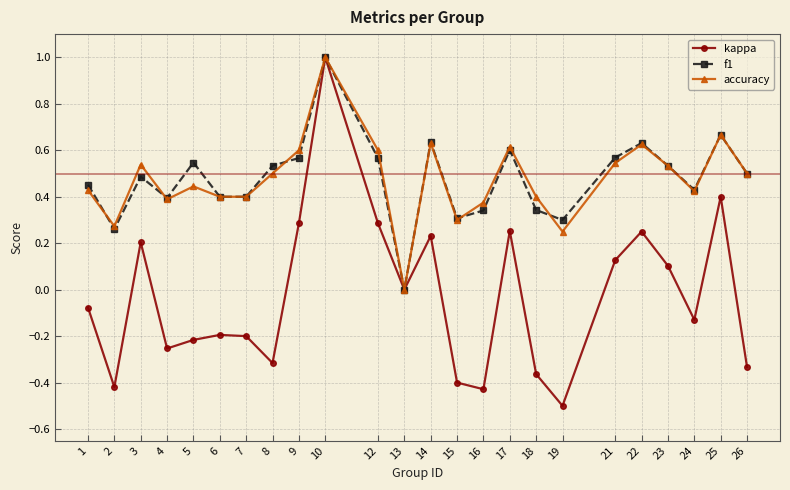

Which series has the widest spread of values?

kappa